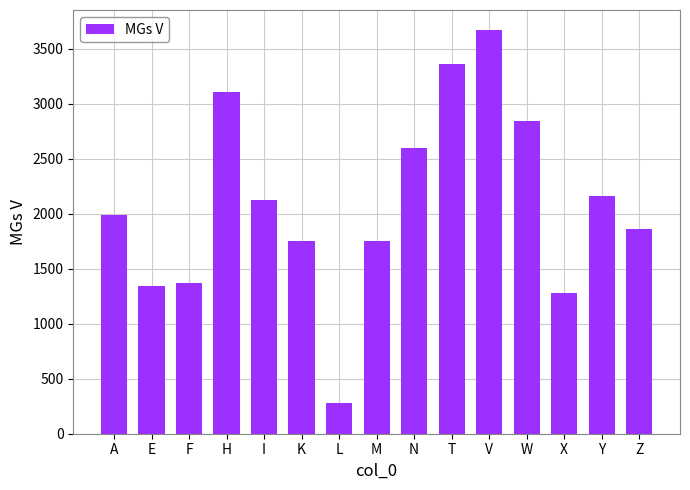

The chart shows a value of 1800 at F. True or false?

False